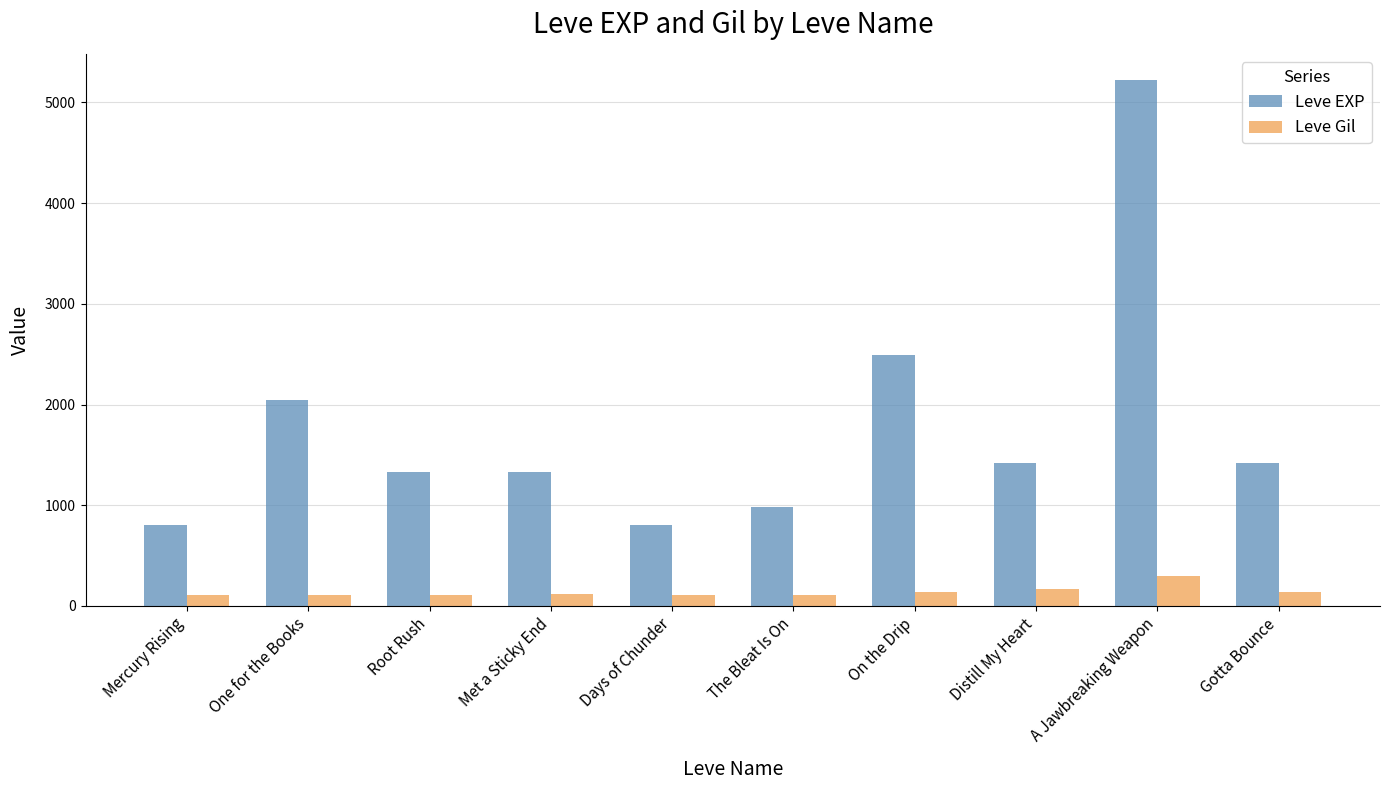

What position from the left is Mercury Rising?

1